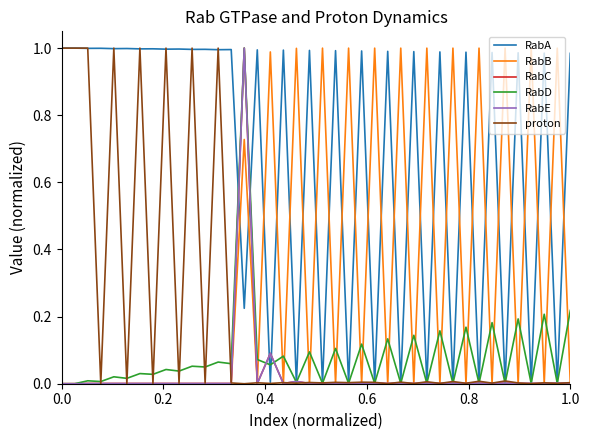

At how many categories does at least one series exceed 0?

40